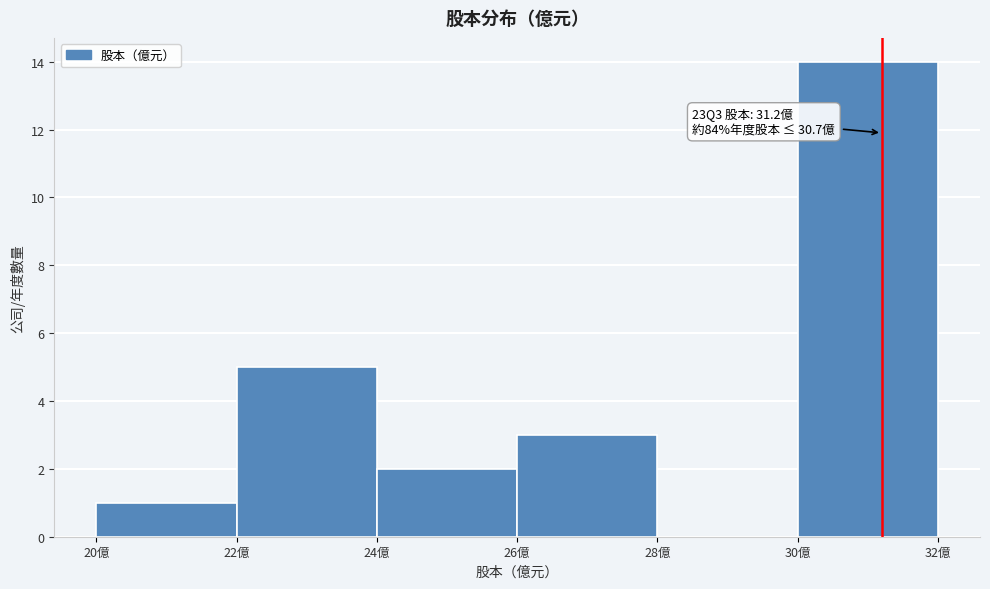

Which range on the x-axis has the tallest bar?

30 to 32